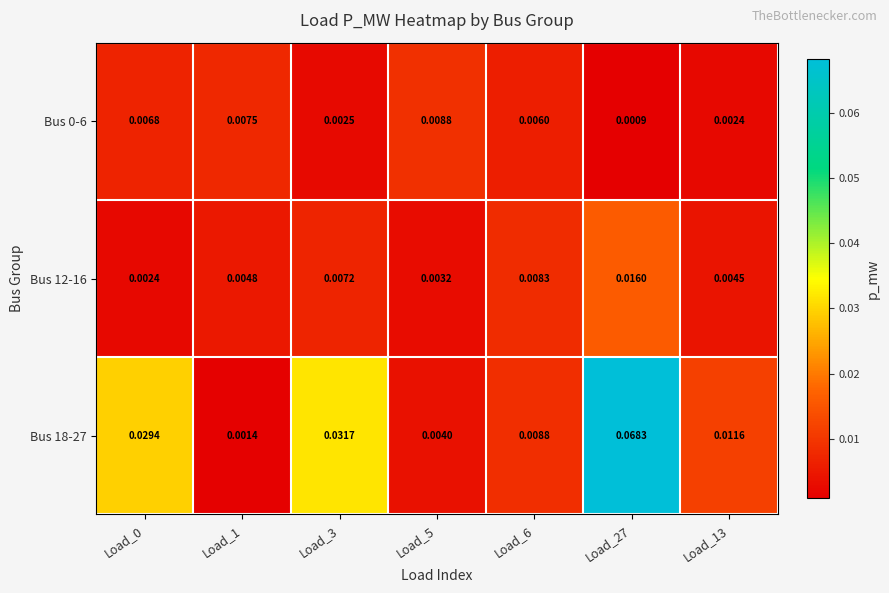

Is the value of Bus 18-27 at Load_6 greater than the value of Bus 0-6 at Load_0?

Yes